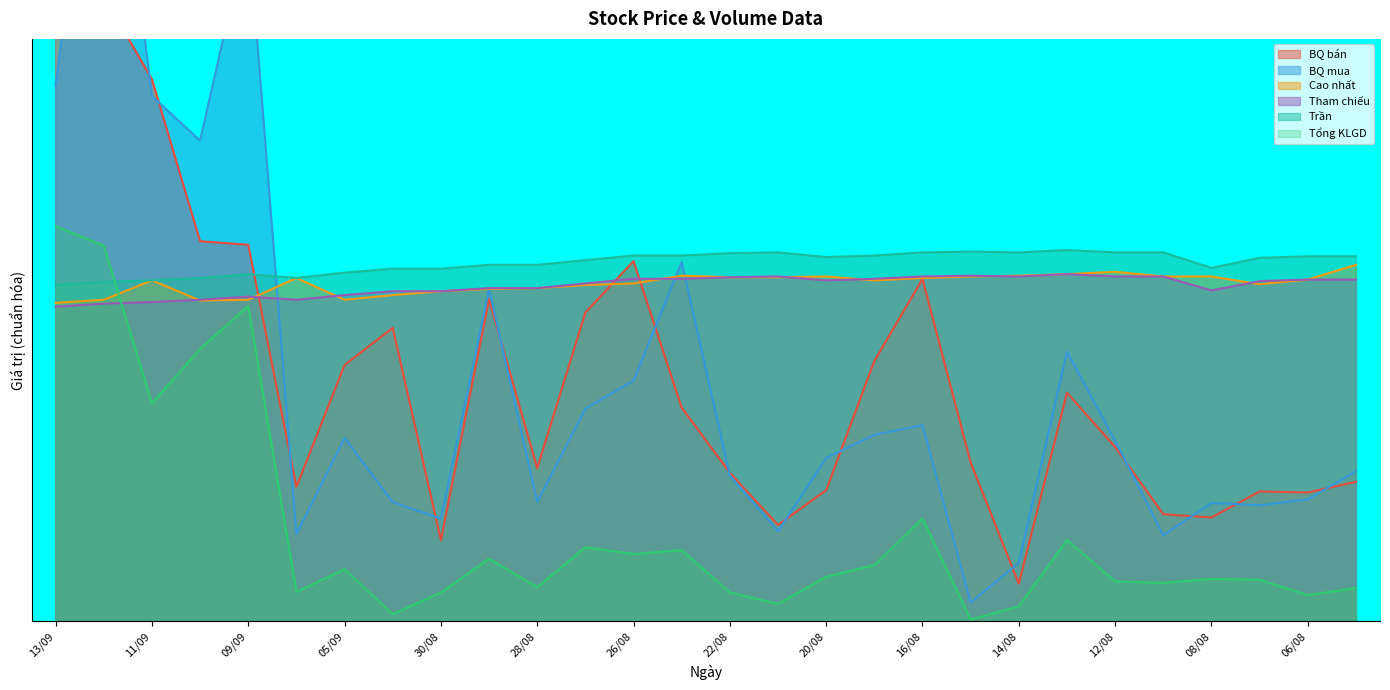

Which has a higher value, 07/08 or 14/08?

07/08